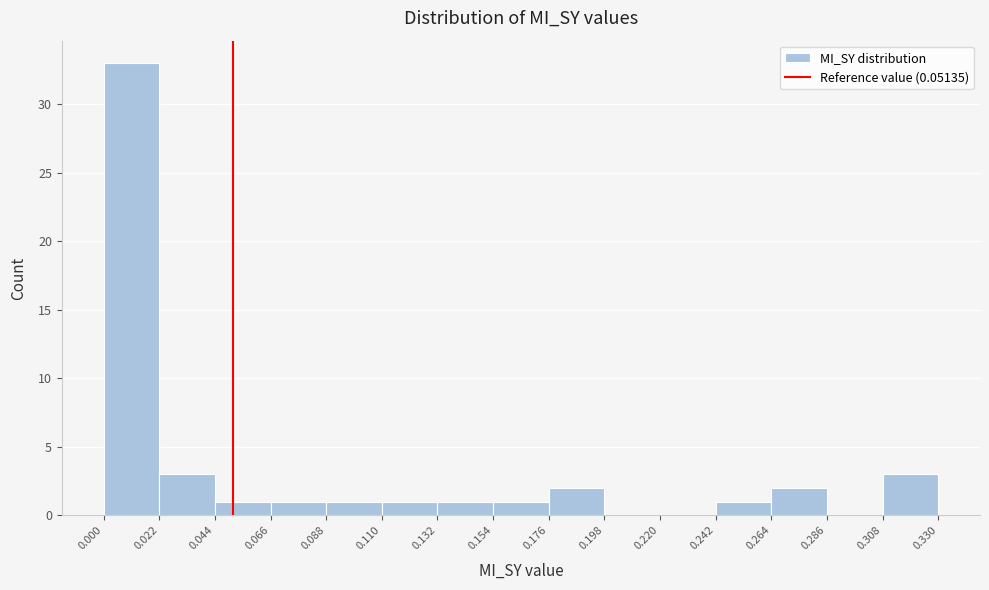

Reading left to right, transcribe this chart: for each bar, give the range it covers on the x-axis and its height. The values are not printed on the chart, so give them approximately, as read against the axis.

0.000 to 0.022: 33
0.022 to 0.044: 3
0.044 to 0.066: 1
0.066 to 0.088: 1
0.088 to 0.110: 1
0.110 to 0.132: 1
0.132 to 0.154: 1
0.154 to 0.176: 1
0.176 to 0.198: 2
0.198 to 0.220: 0
0.220 to 0.242: 0
0.242 to 0.264: 1
0.264 to 0.286: 2
0.286 to 0.308: 0
0.308 to 0.330: 3